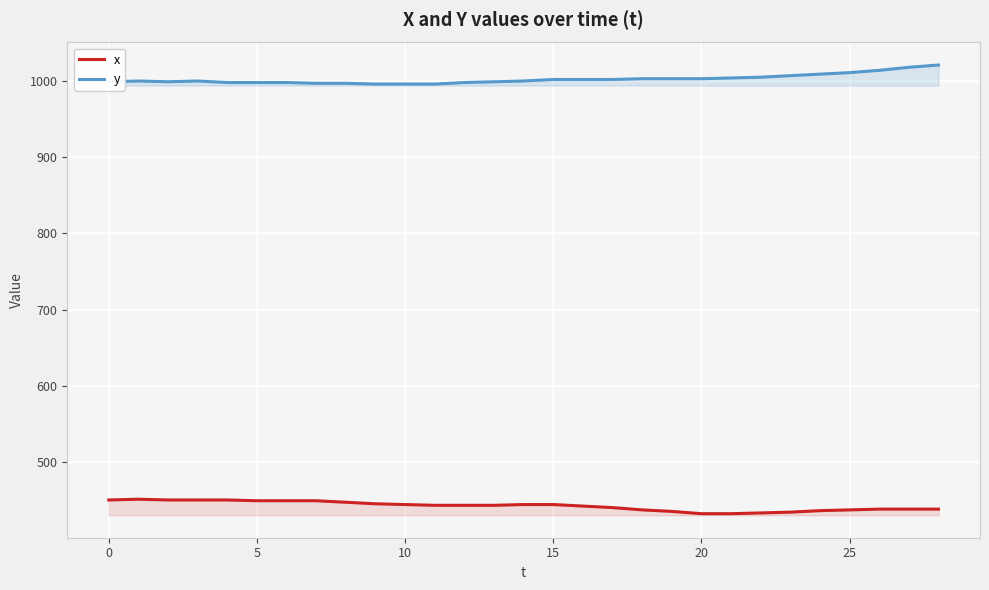

Is this an area chart (filled region under the line)?

No